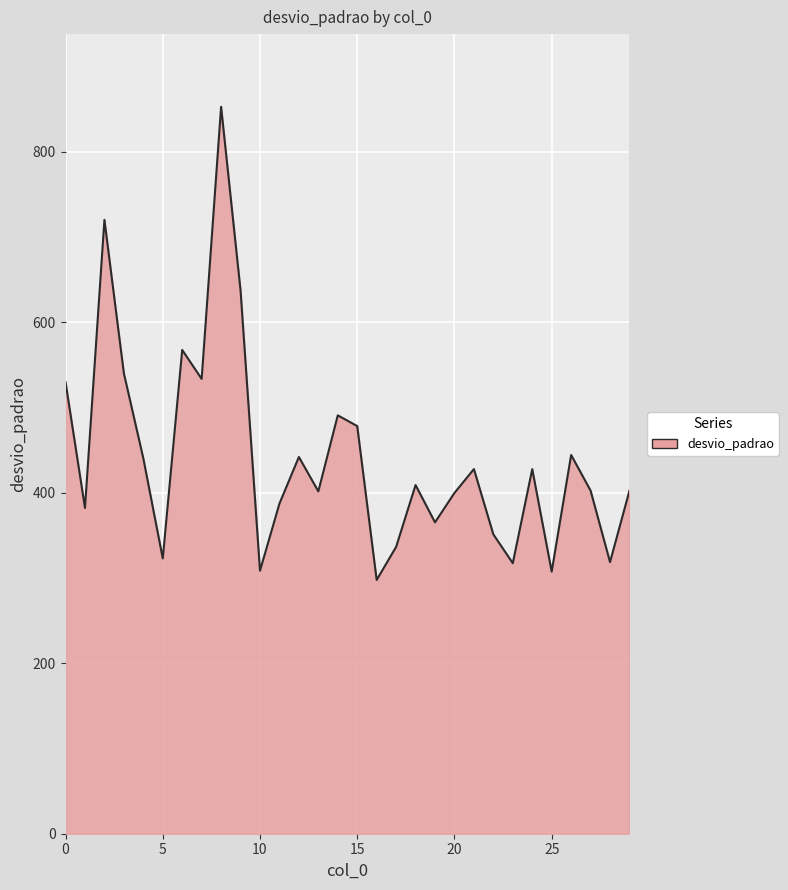

What is the difference between the maximum and minimum values?

555.1